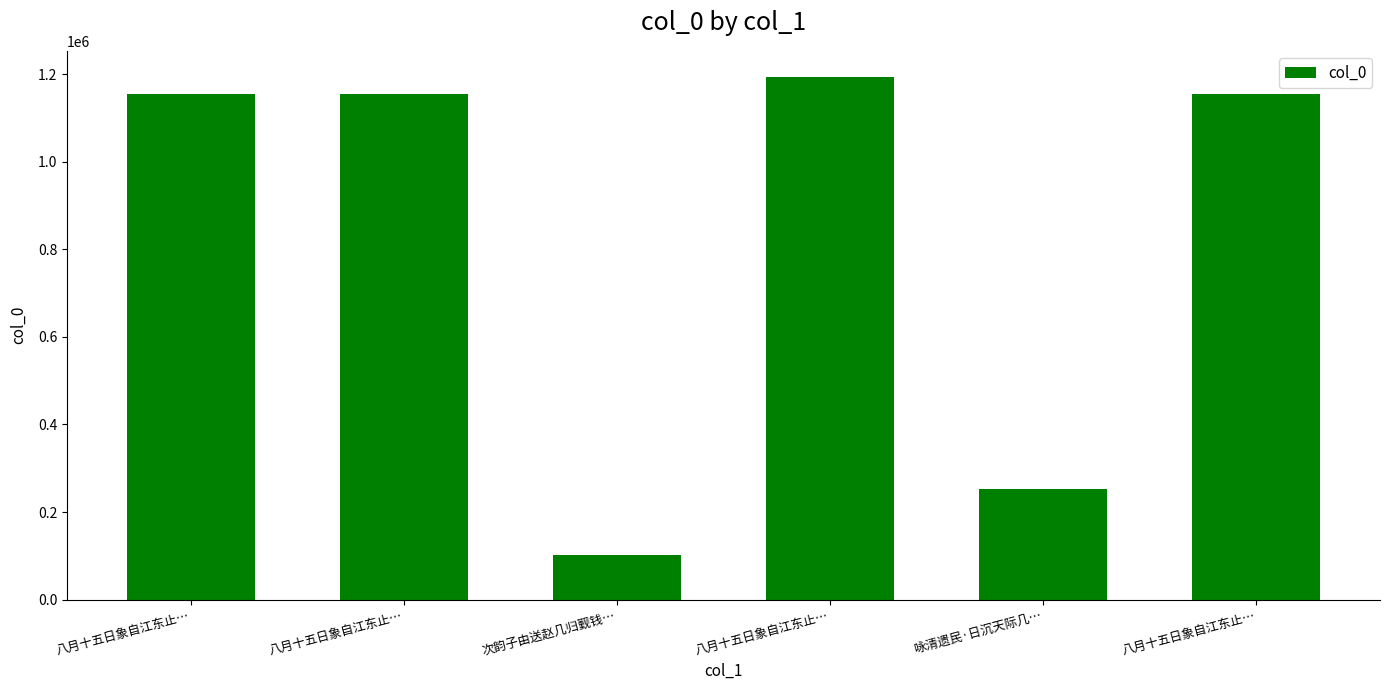

What is the label of the 6th bar from the right?

八月十五日象自江东止…